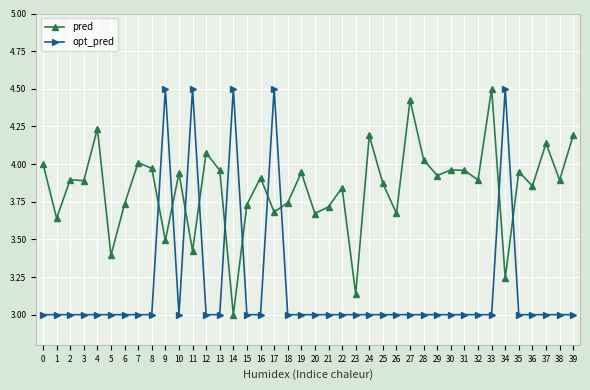

What is the difference between the highest and lowest values at 6?

0.7